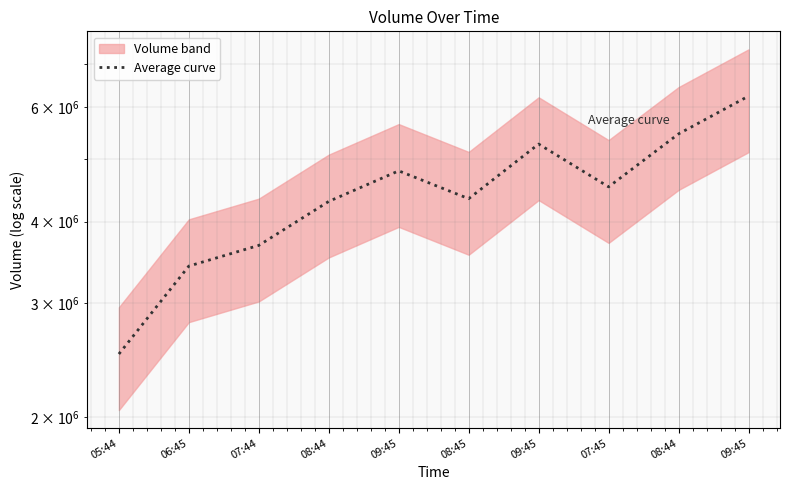

Reading right to left, list all the values displayed in this chart.

6238938	5458317	4525214	5265131	4339439	4788944	4297806	3678180	3418345	2503862